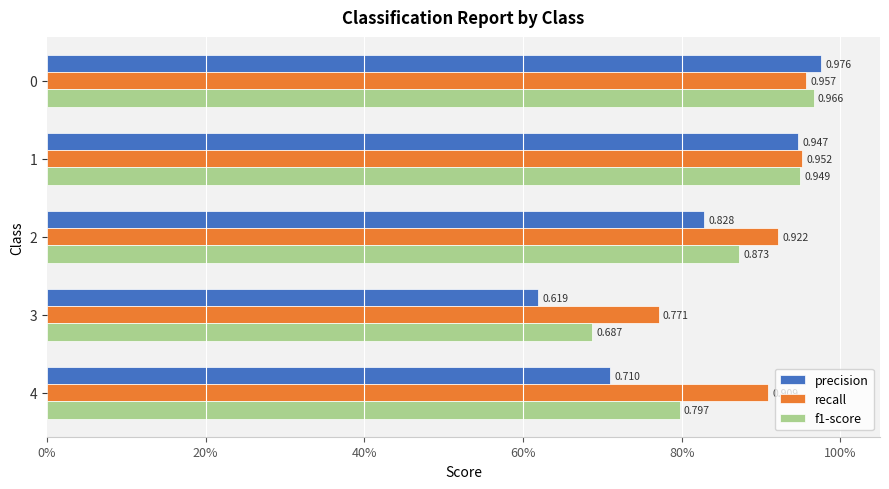

Reading left to right, transcribe all the data shown in this chart.

precision: 1.0	0.9	0.8	0.6	0.7
recall: 1.0	1.0	0.9	0.8	0.9
f1-score: 1.0	0.9	0.9	0.7	0.8